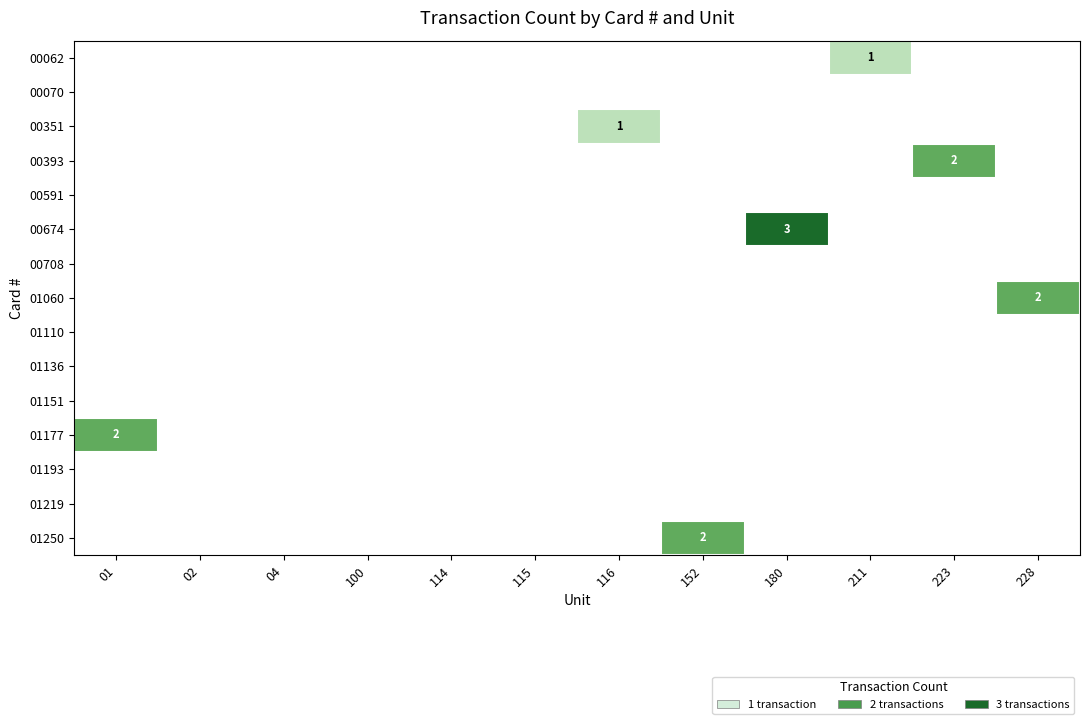

At which category is the sum across all series the highest?

180